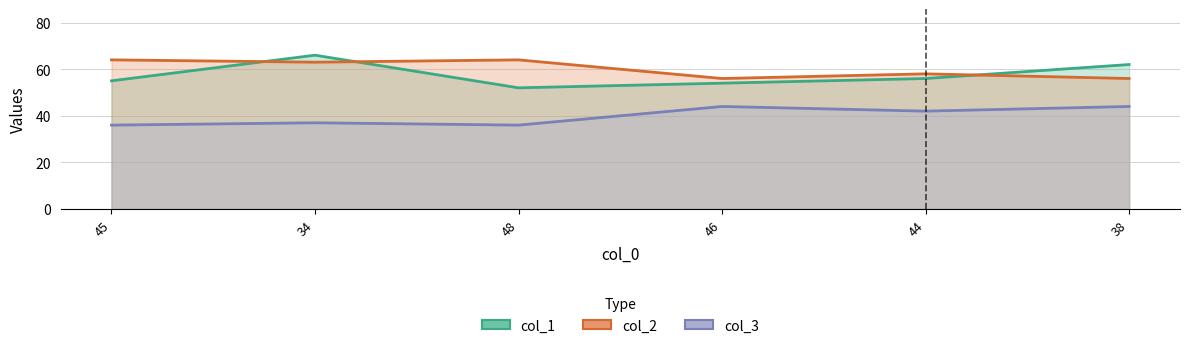

How many values in the col_2 series exceed 63?

2